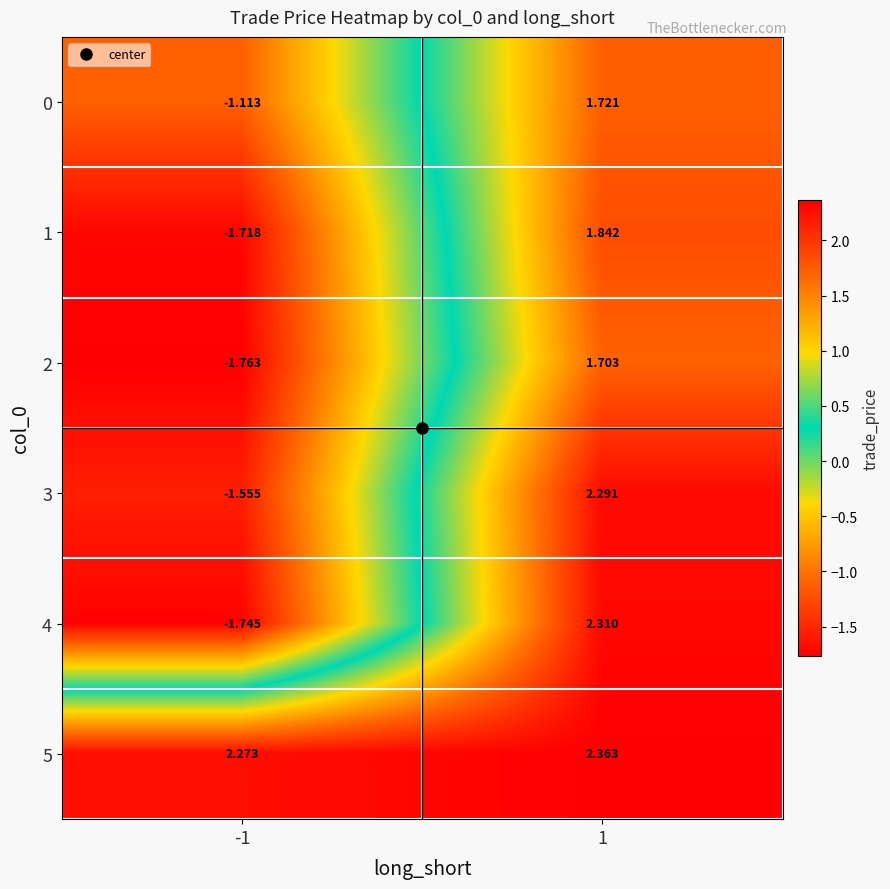

How many positive values does the 1 series have?

1